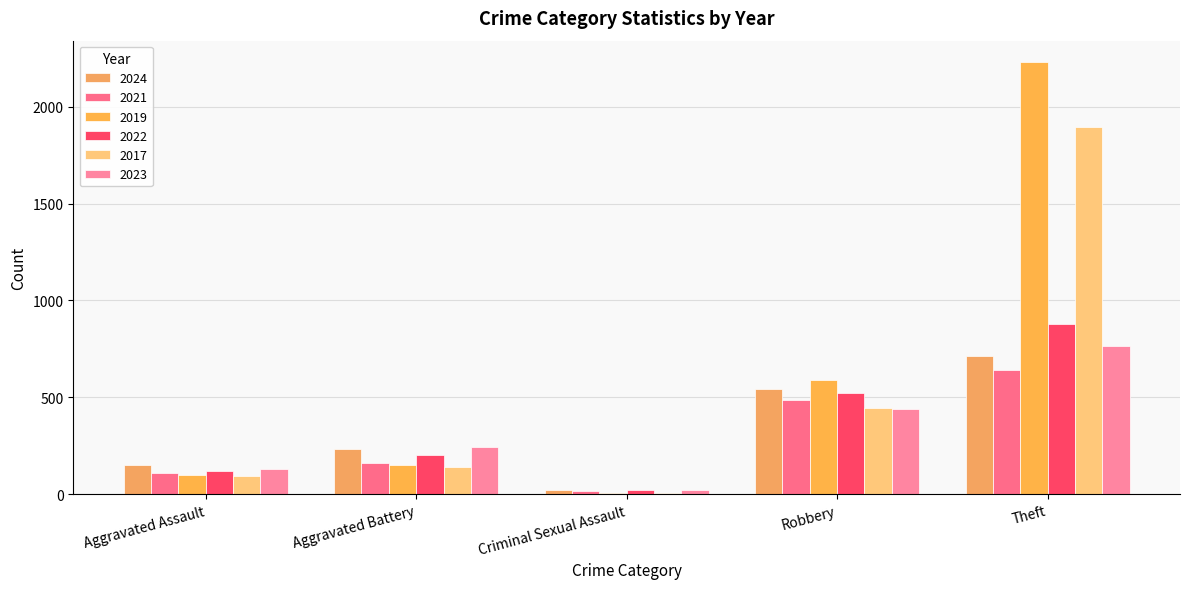

Reading left to right, transcribe all the data shown in this chart.

2024: Aggravated Assault=152	Aggravated Battery=232	Criminal Sexual Assault=24	Robbery=542	Theft=713
2021: Aggravated Assault=110	Aggravated Battery=163	Criminal Sexual Assault=14	Robbery=484	Theft=642
2019: Aggravated Assault=98	Aggravated Battery=148	Criminal Sexual Assault=8	Robbery=591	Theft=2230
2022: Aggravated Assault=121	Aggravated Battery=202	Criminal Sexual Assault=24	Robbery=521	Theft=880
2017: Aggravated Assault=95	Aggravated Battery=142	Criminal Sexual Assault=8	Robbery=446	Theft=1896
2023: Aggravated Assault=130	Aggravated Battery=244	Criminal Sexual Assault=22	Robbery=440	Theft=766